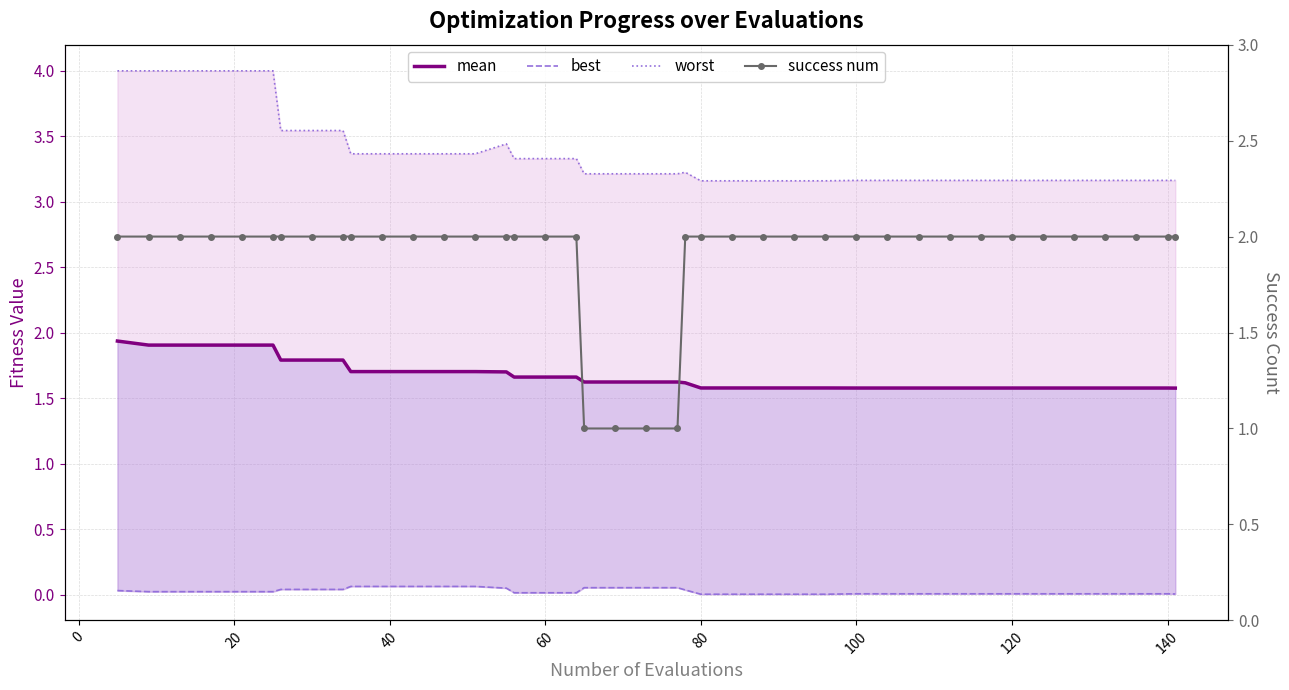

Is it true that mean equals 0.8 at 80?

False